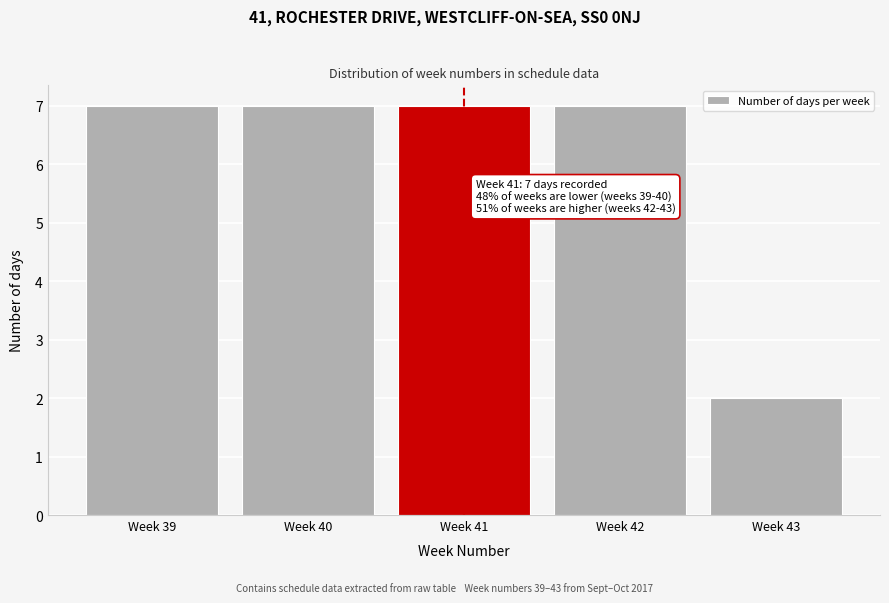

Reading left to right, extract all data points from this chart.

Week 39=7	Week 40=7	Week 41=7	Week 42=7	Week 43=2